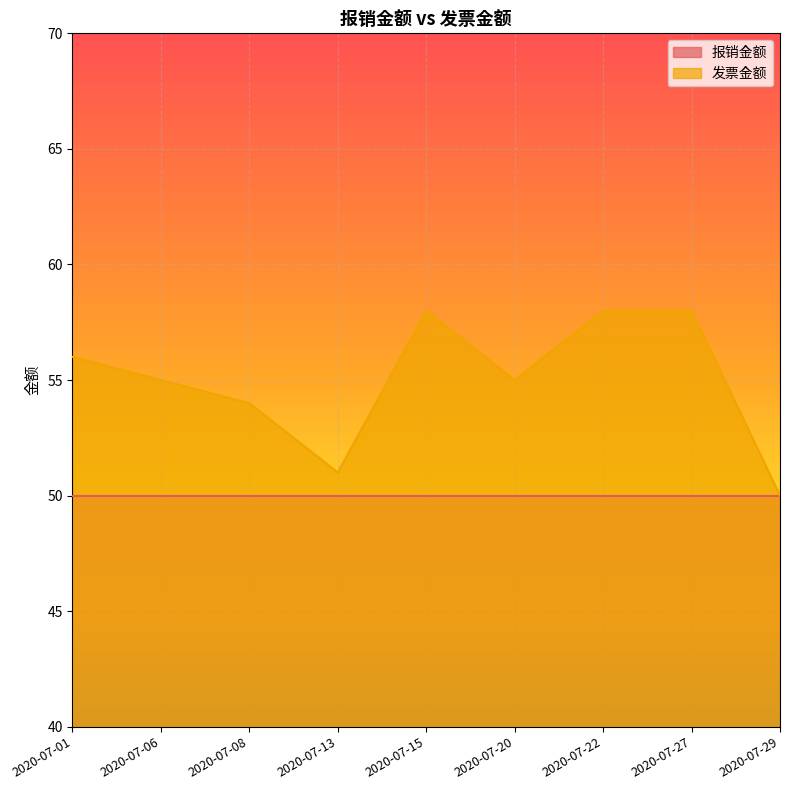

The value at 2020-07-22 is 76. True or false?

False